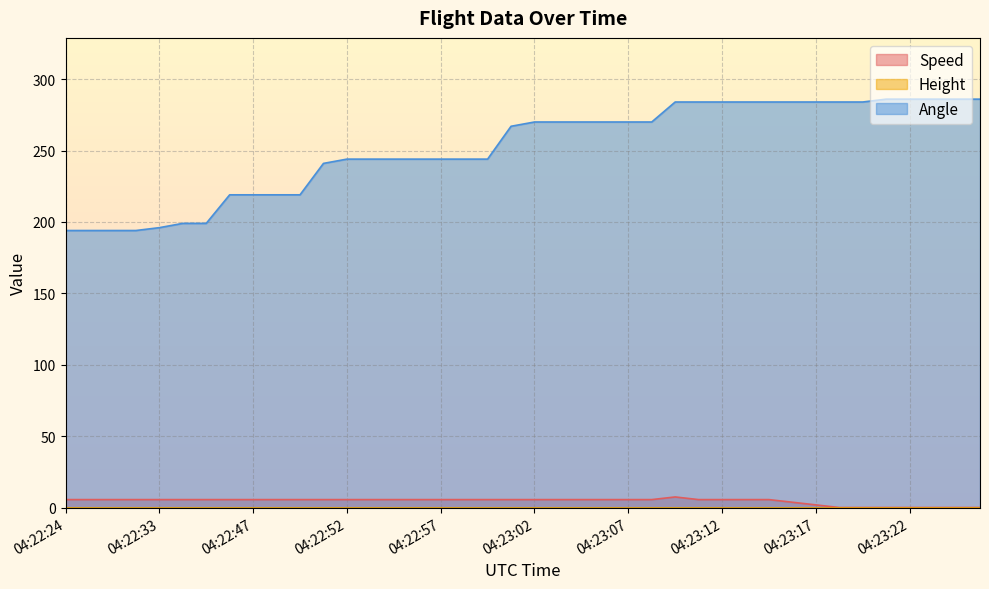

Which series has the largest range (max minus min)?

Angle